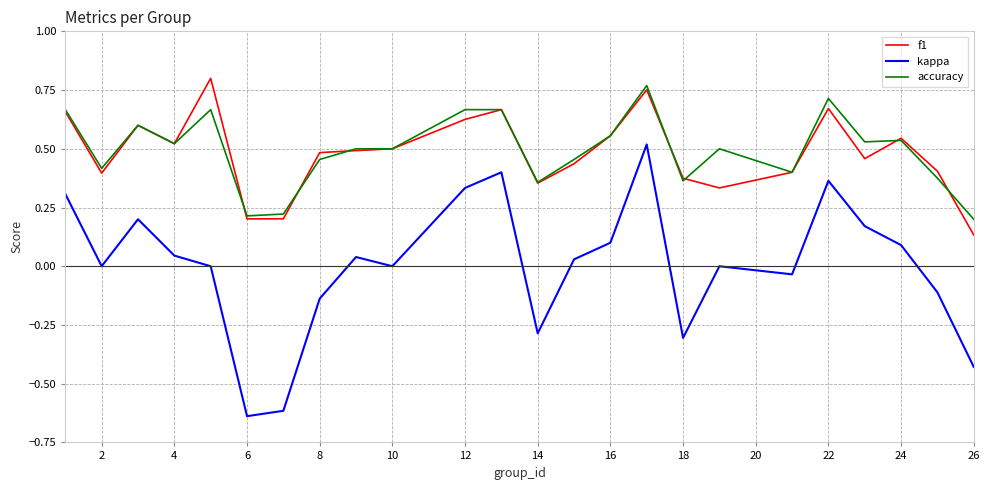

True or false: f1 and kappa intersect in this chart.

False